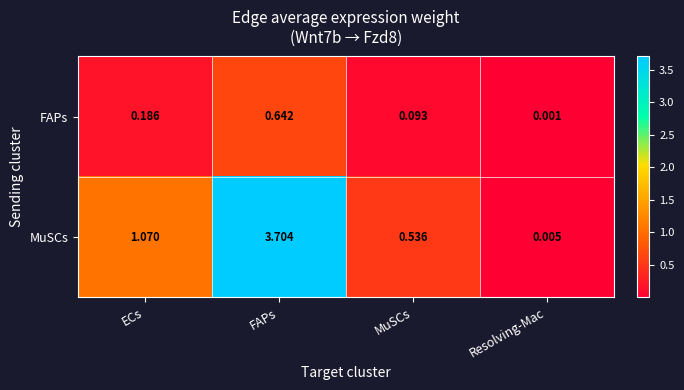

Which series has the largest range (max minus min)?

MuSCs